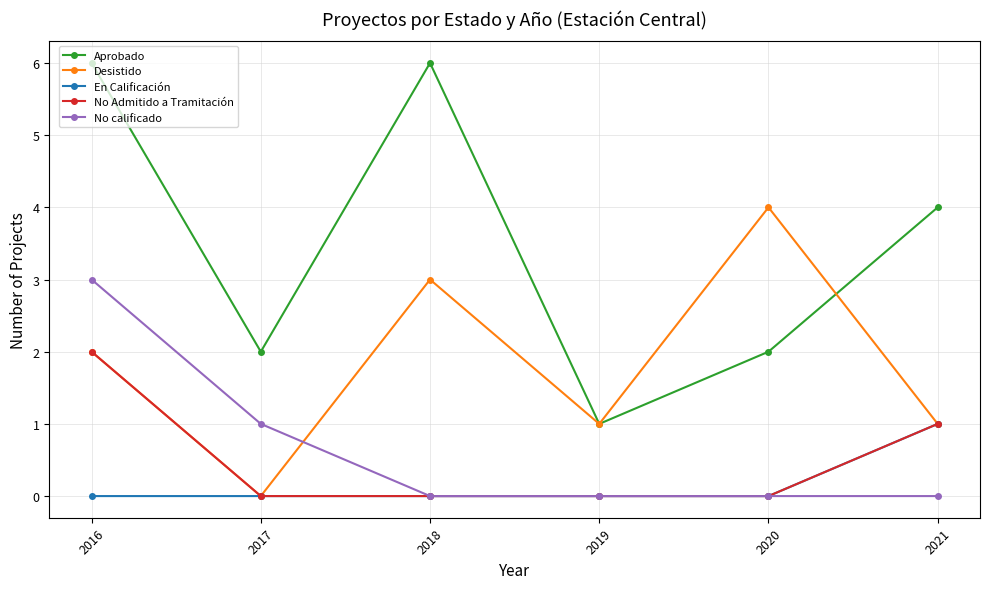

How many intersections are there between No calificado and Desistido?

1